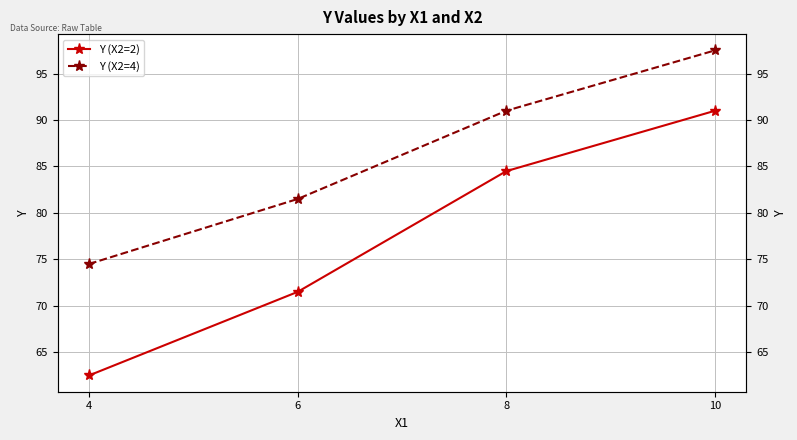

Rank the series by their average value, from highest to lowest.

Y (X2=4), Y (X2=2)